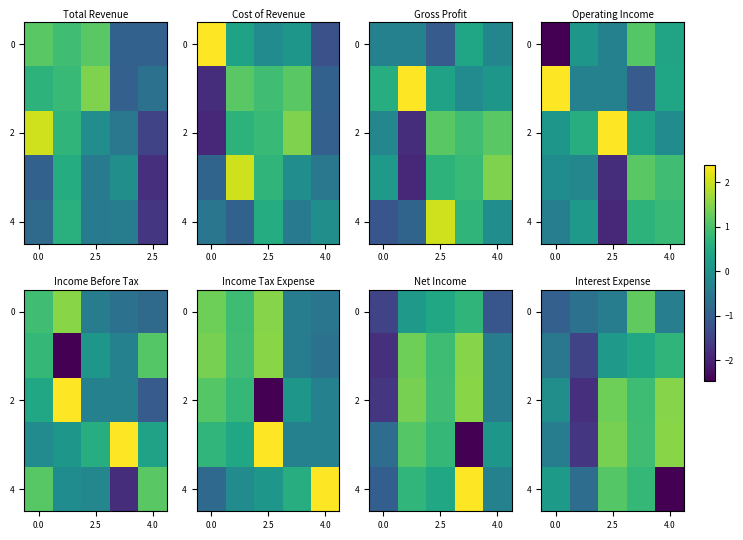

What is the difference between the maximum and minimum values in the 0 series?

2.2